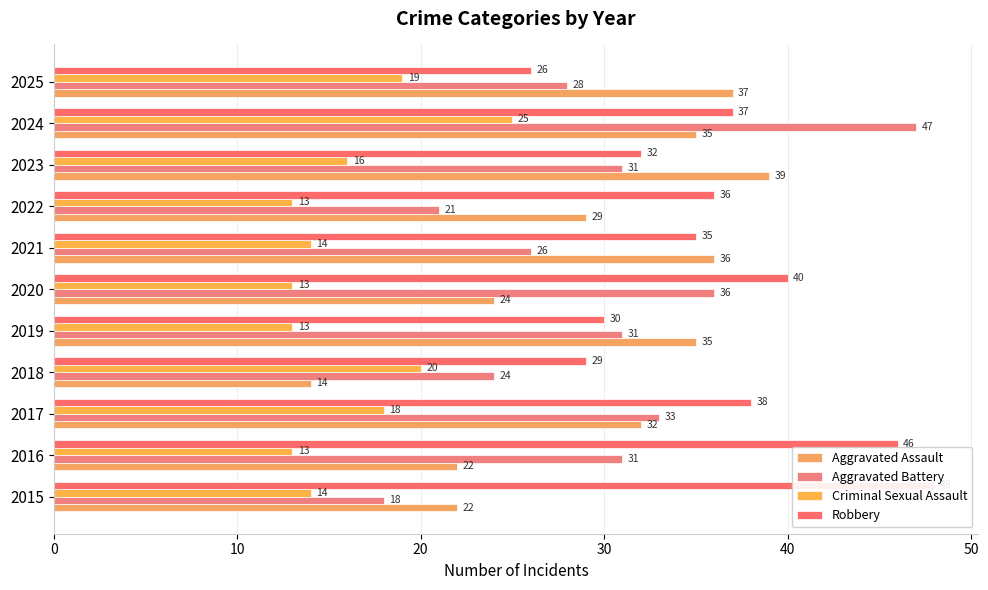

Is it true that Aggravated Battery equals 64 at 2024?

False